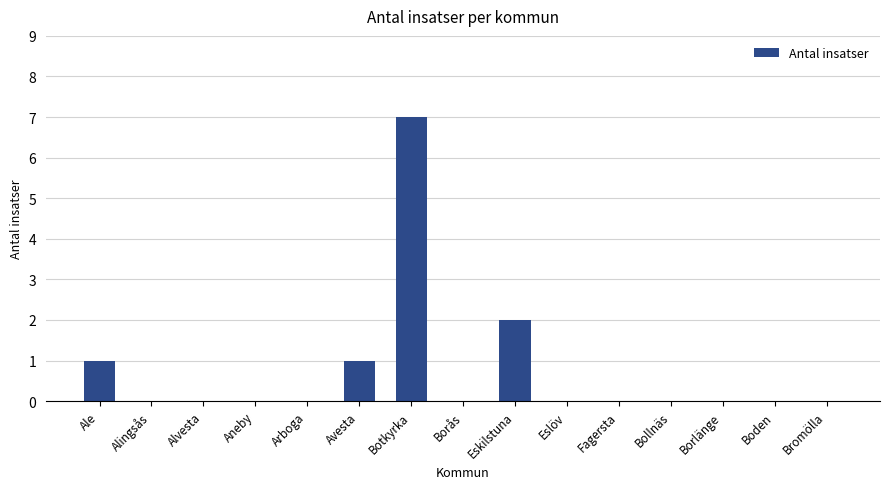

The value at Boden is 5. True or false?

False